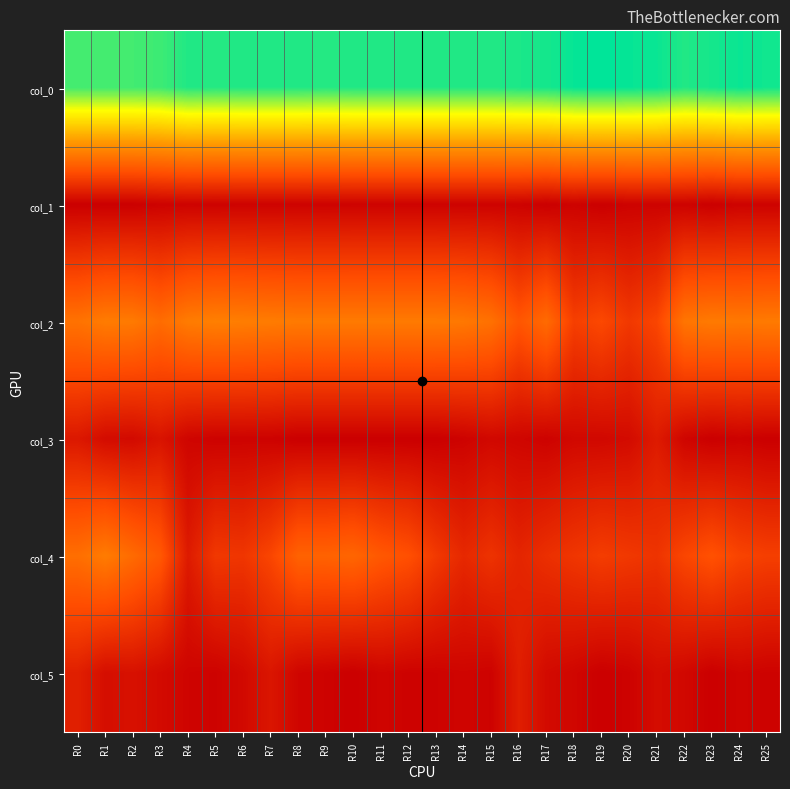

What is the difference between the highest and lowest values at R20?

44.2